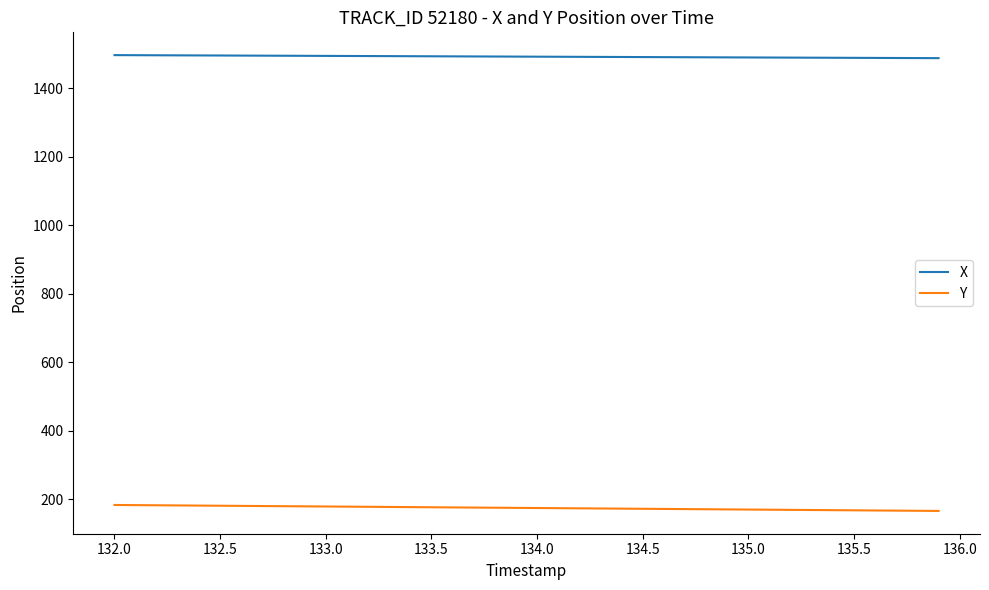

List the series in order of their overall mean, lowest first.

Y, X